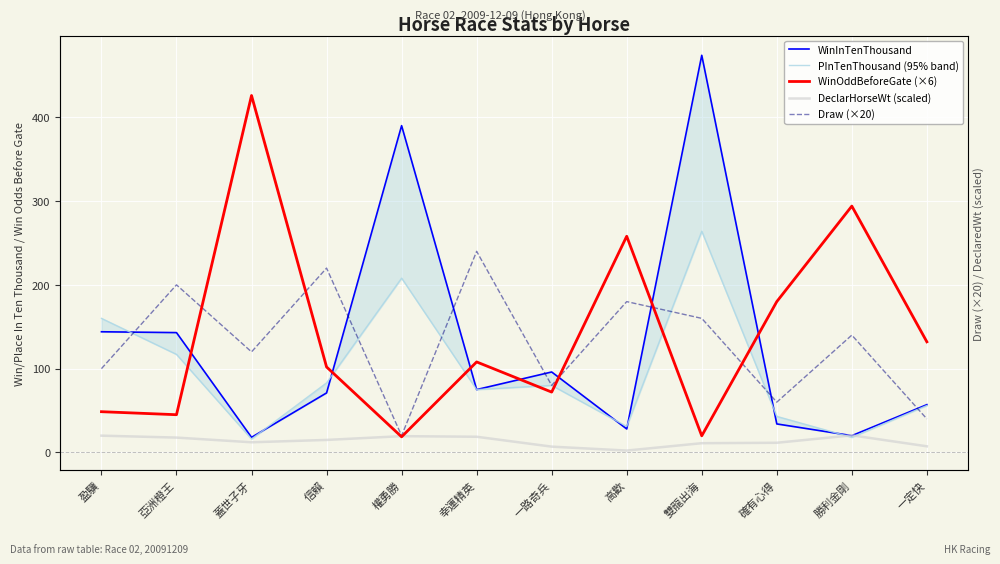

What is the total value across all series at 高歡?

499.2